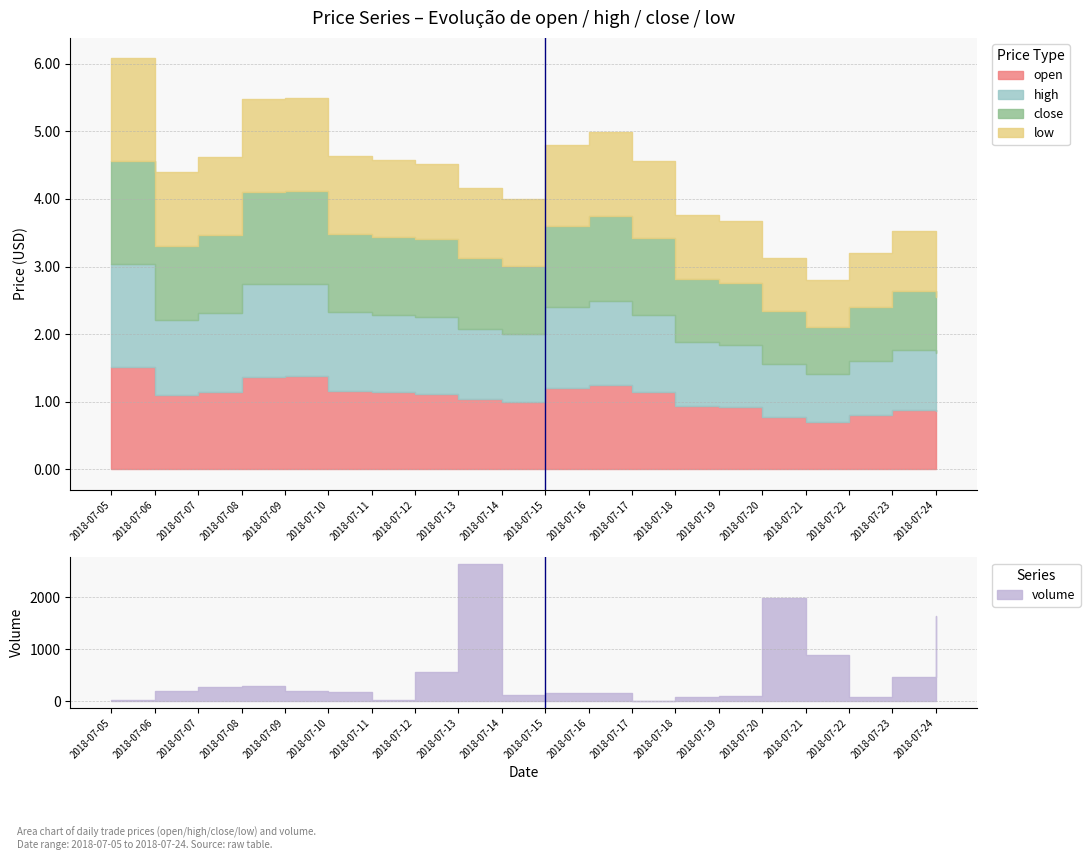

True or false: close and high cross at least once.

False